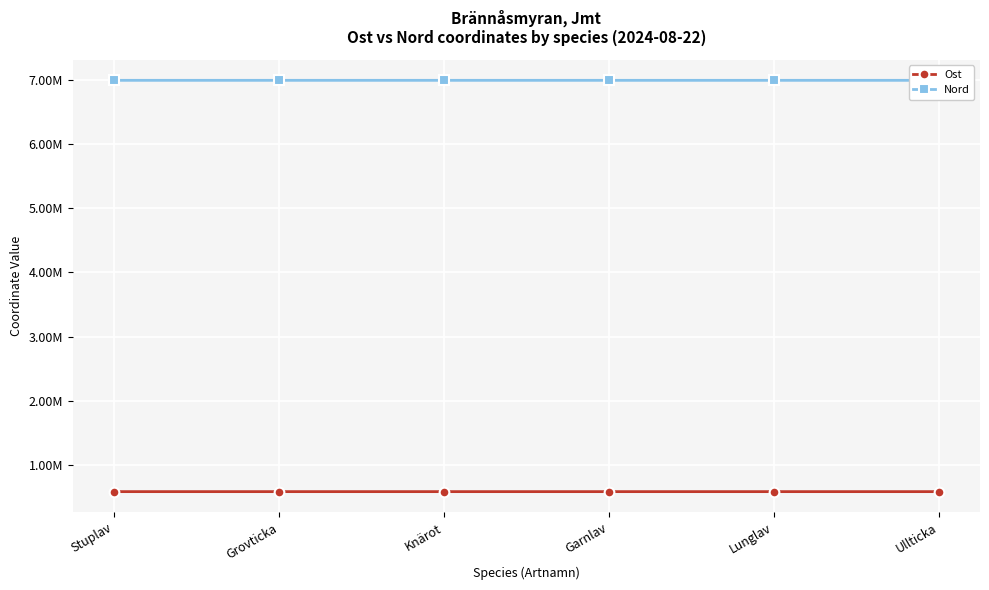

Is this an area chart (filled region under the line)?

No